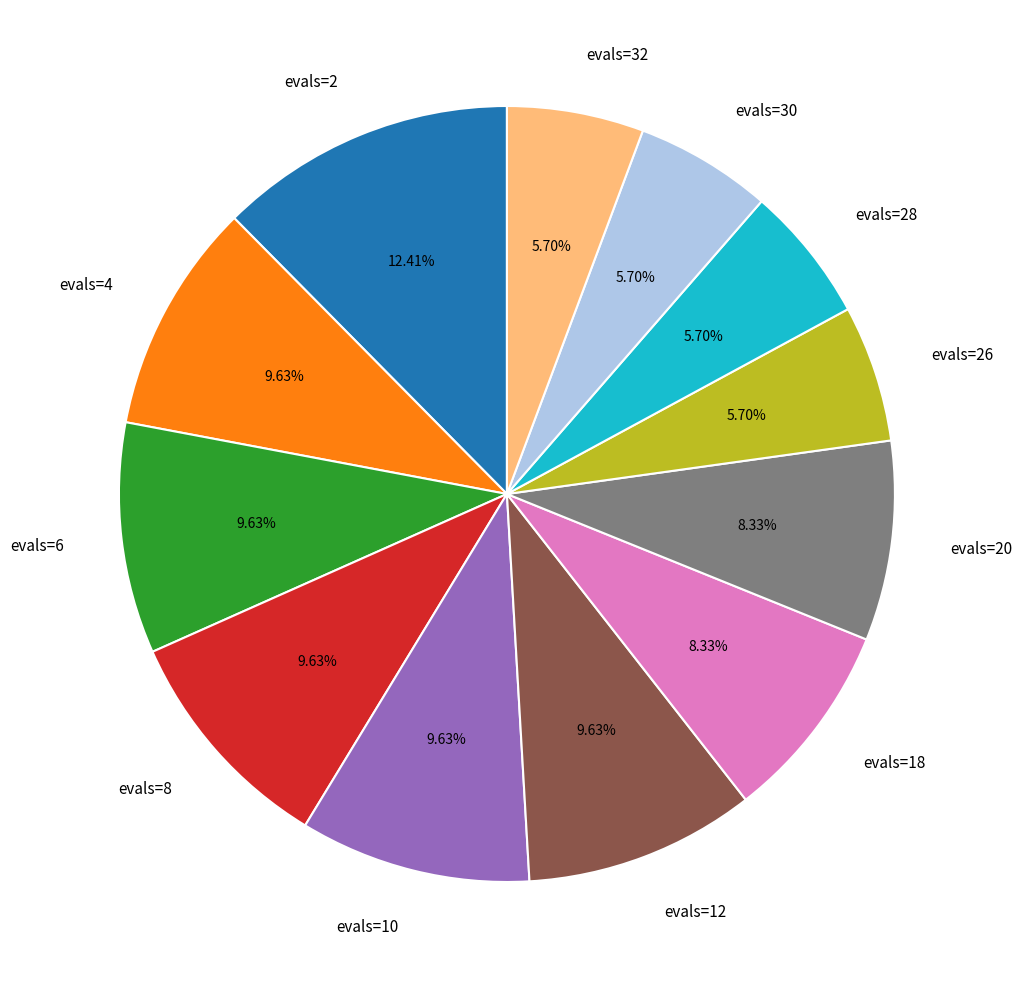

Is there any slice that represents more than half of the pie?

No